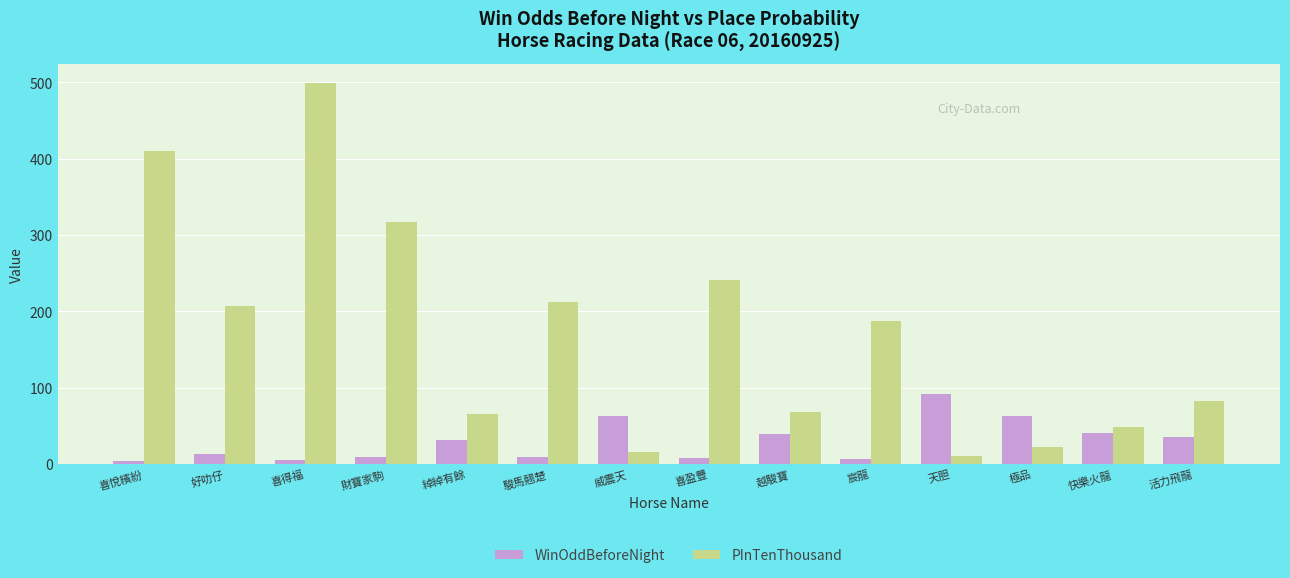

Which category has the highest value across all series?

喜得福